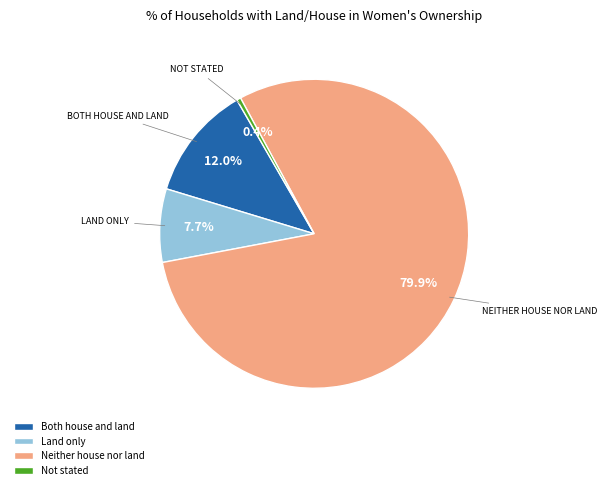

Do Not stated and Land only together represent more than half of the pie?

No